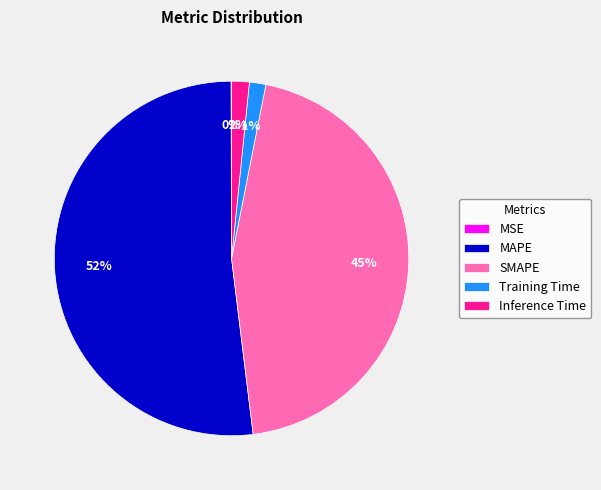

To the nearest percent, what portion does SMAPE represent?

45%